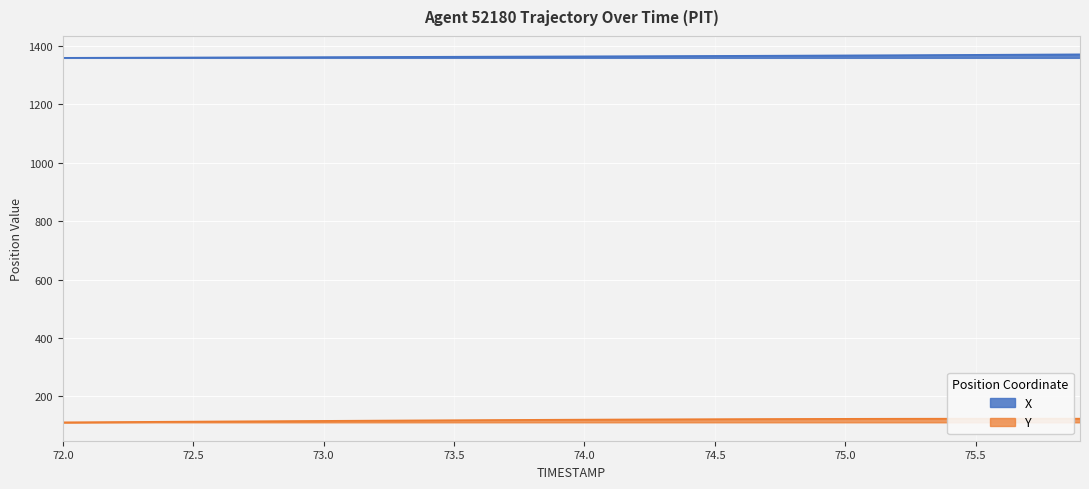

What is the smallest value displayed?

111.6